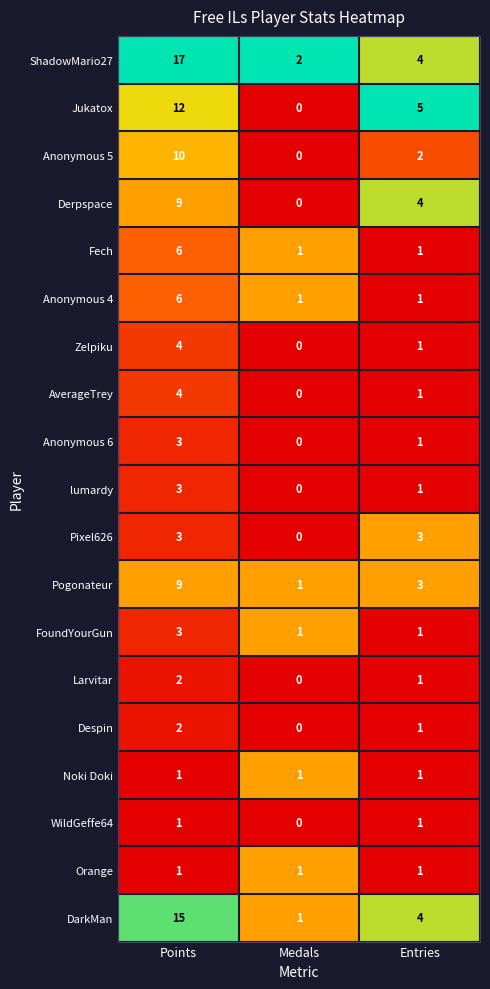

What is the spread (max minus min) of values at Entries?

4